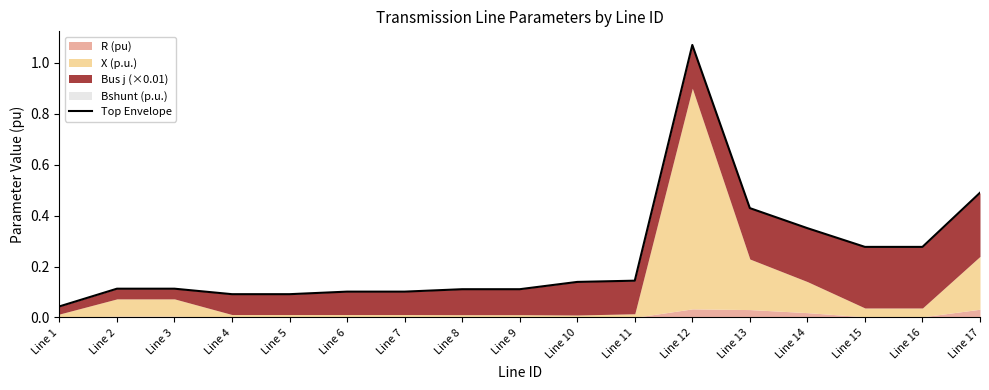

What is the difference between the second highest and second lowest values?

0.4